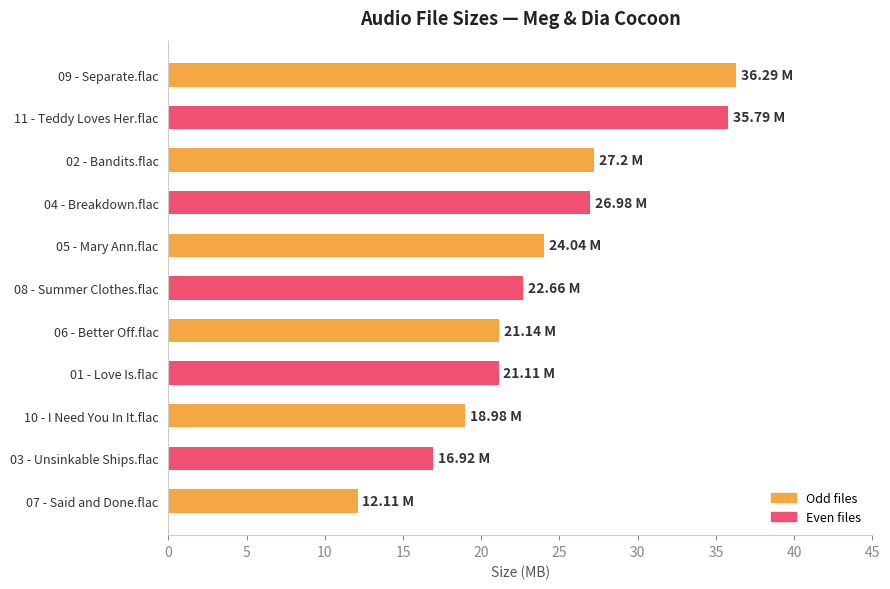

What is the sum of the values at 03 - Unsinkable Ships.flac and 01 - Love Is.flac?

38.0